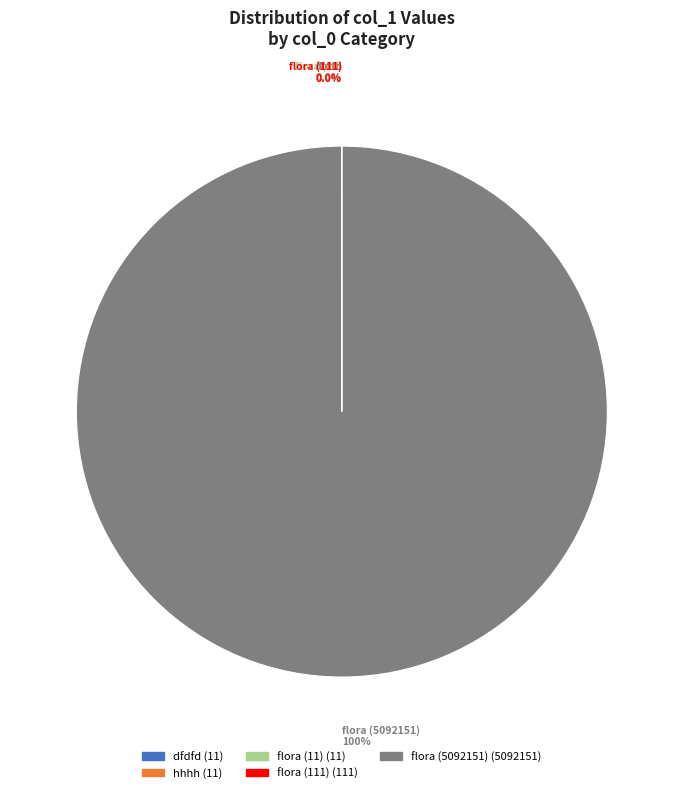

Does flora (5092151) represent more than half of the total?

Yes